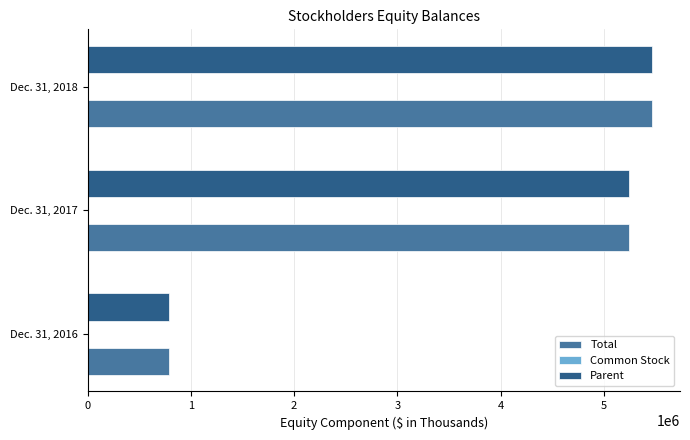

At which category is the sum across all series the highest?

Dec. 31, 2018